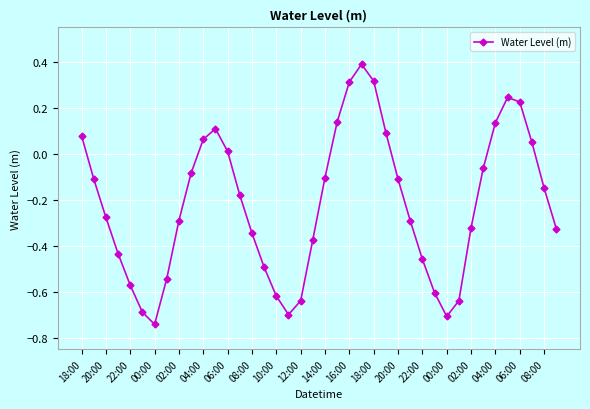

What is the greatest value displayed?

0.4